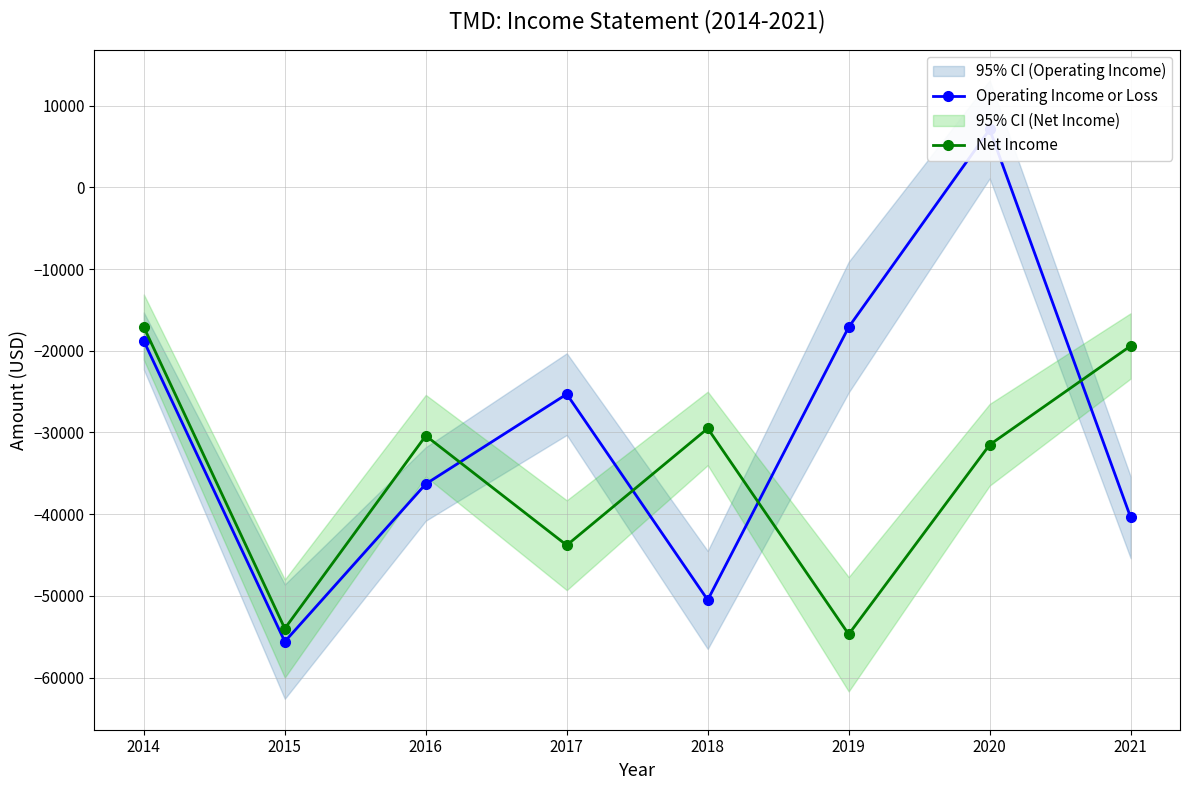

Where is the first local minimum for Operating Income or Loss?

2015